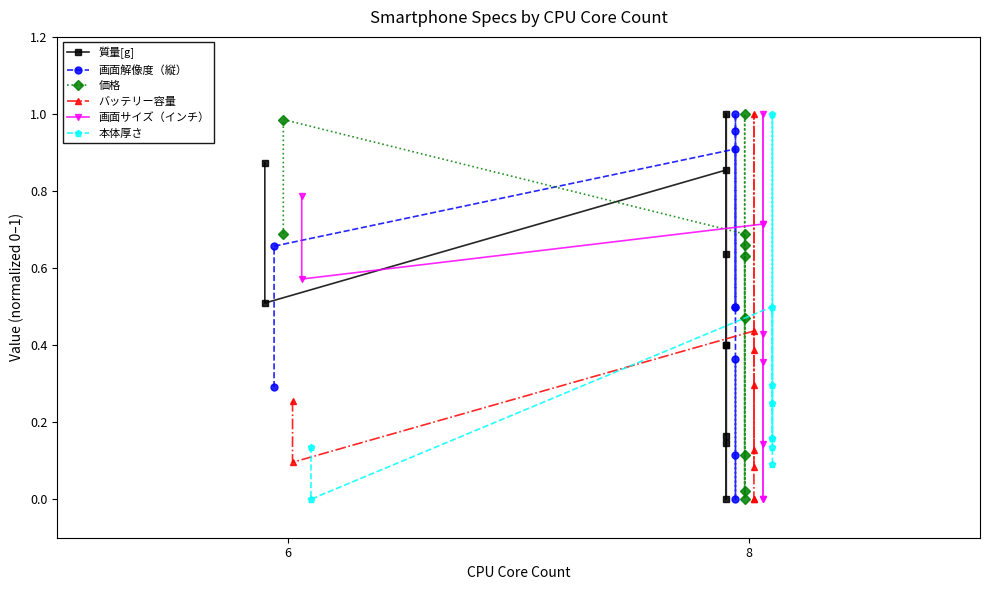

Between 2 and 6, which is larger?

6